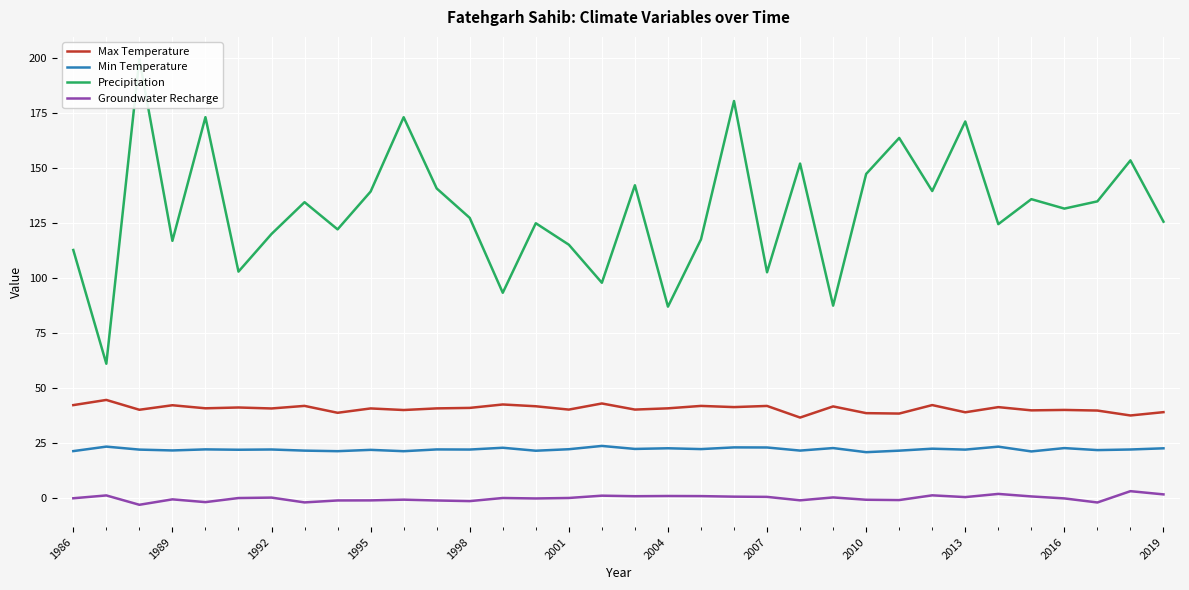

What is the value of the Min Temperature point at the 33rd from the left?

21.9